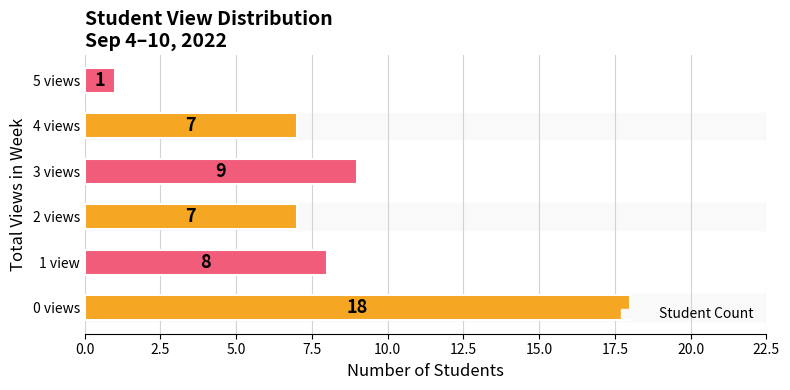

What is the difference between the values at 4 views and 5 views?

6